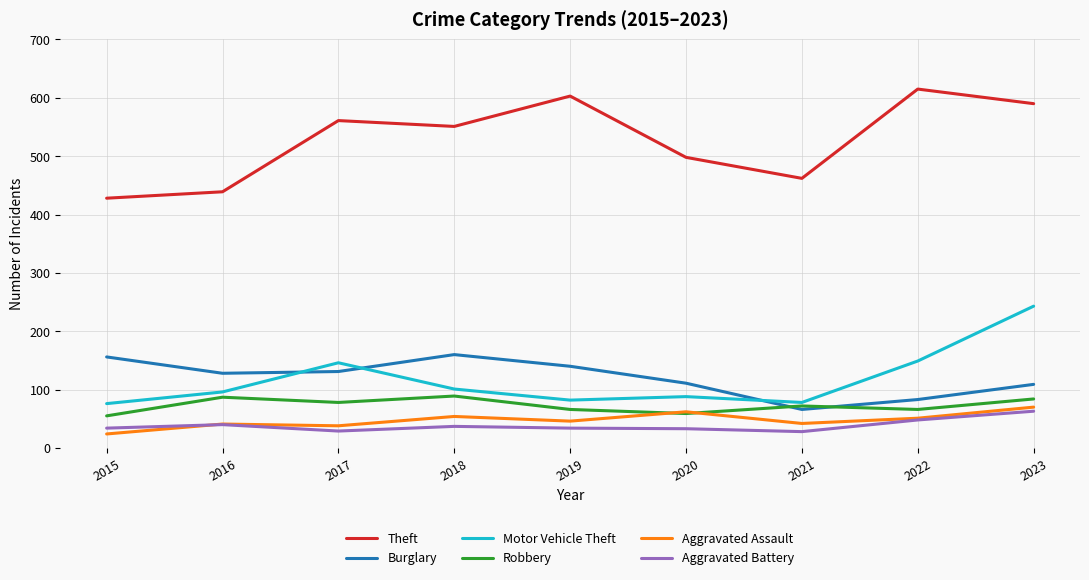

Is the value of Burglary at 2020 greater than the value of Aggravated Battery at 2021?

Yes